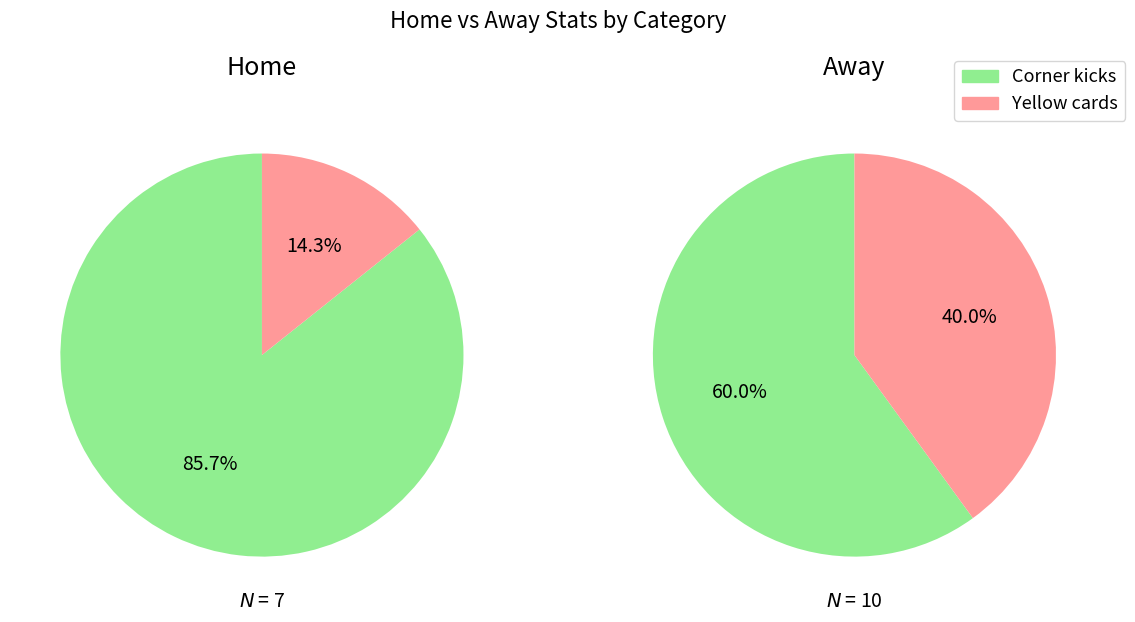

What is the smallest slice in the pie chart?

Yellow cards